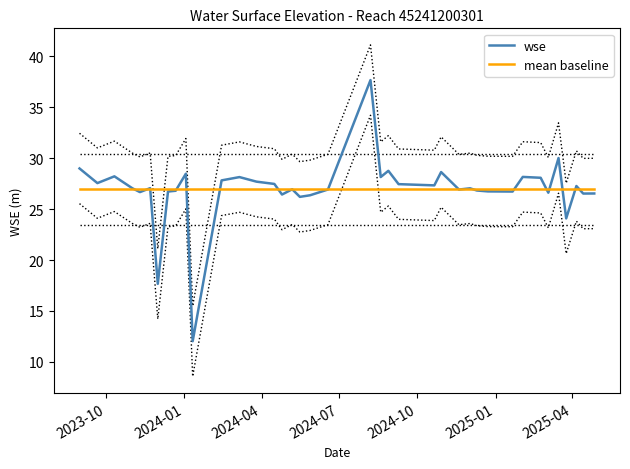

What is the lowest value of the mean baseline series?

26.9